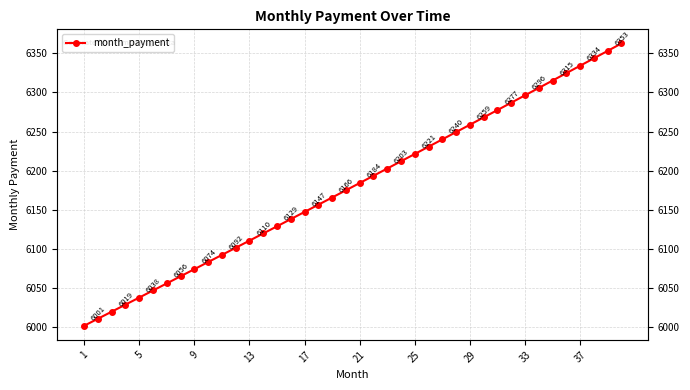

How many series are shown in this chart?

1